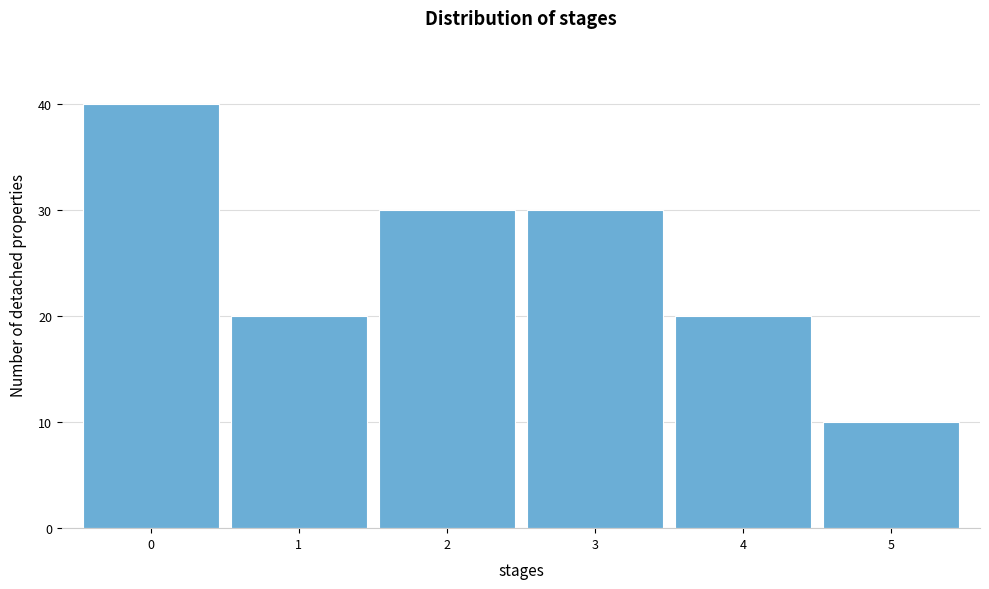

Reading left to right, list every bar in this chart as the range it spans on the x-axis followed by its height. The values are not printed on the chart, so give them approximately, as read against the axis.

-0.5 to 0.5: 40
0.5 to 1.5: 20
1.5 to 2.5: 30
2.5 to 3.5: 30
3.5 to 4.5: 20
4.5 to 5.5: 10